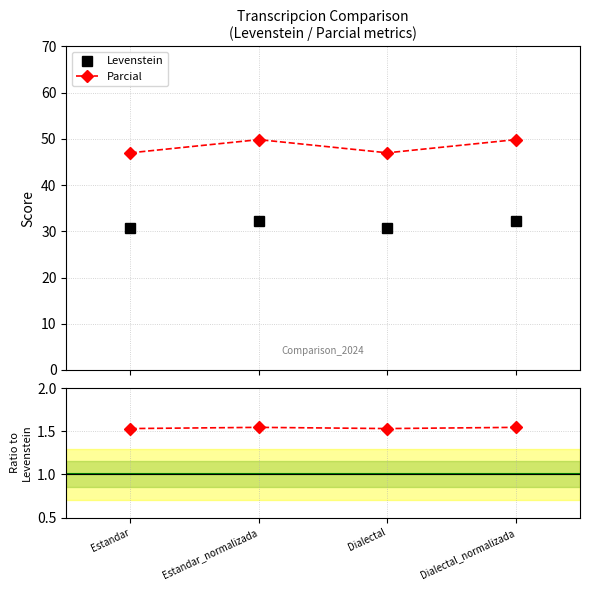

True or false: Parcial and Levenstein intersect in this chart.

False